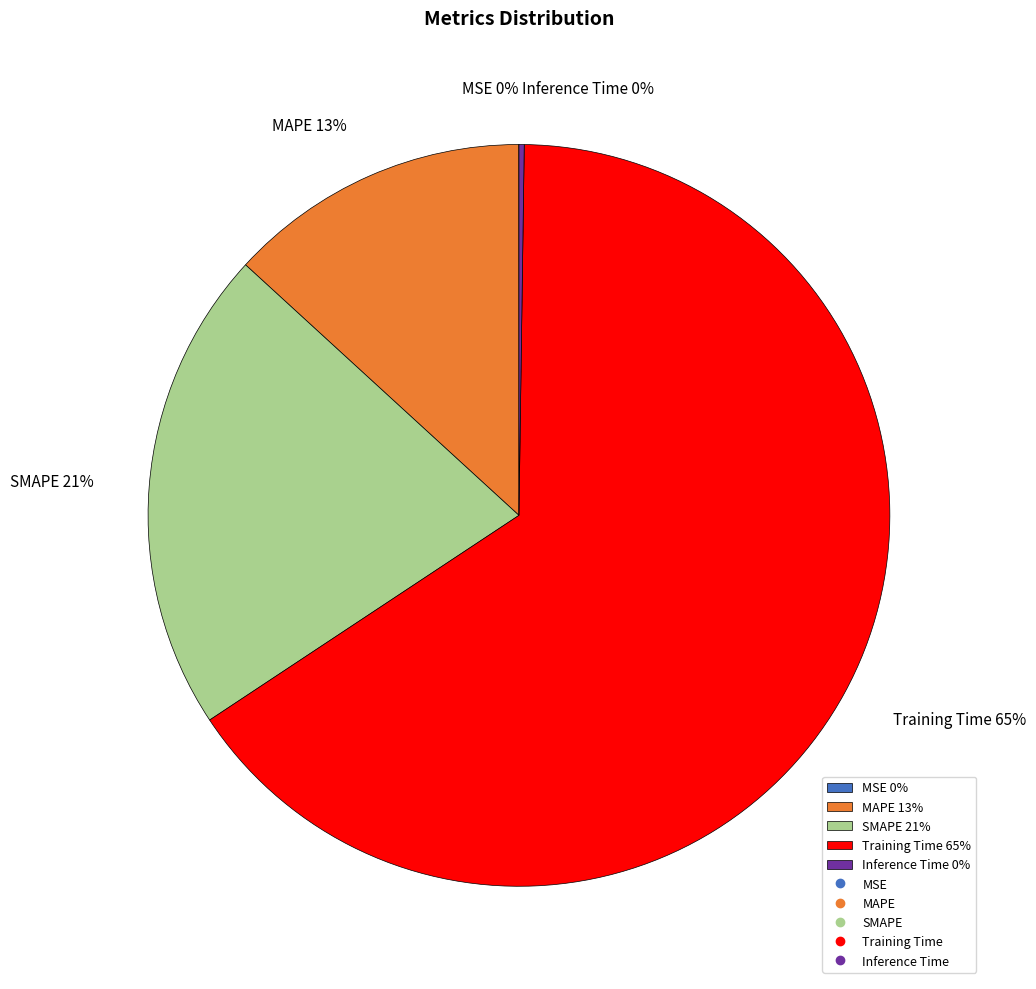

To the nearest percent, what is the combined percentage of MAPE 13% and Training Time 65%?

79%